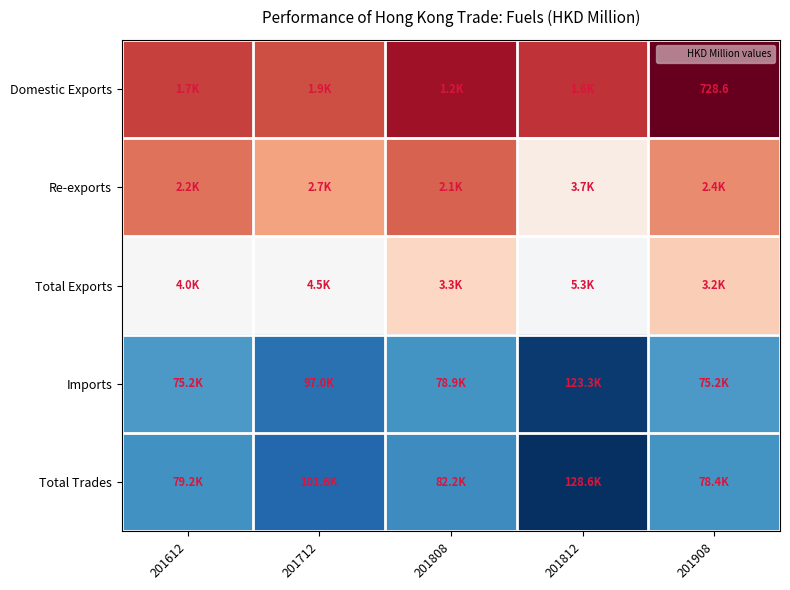

Where is Total Trades nearest to the value 103491?

201712